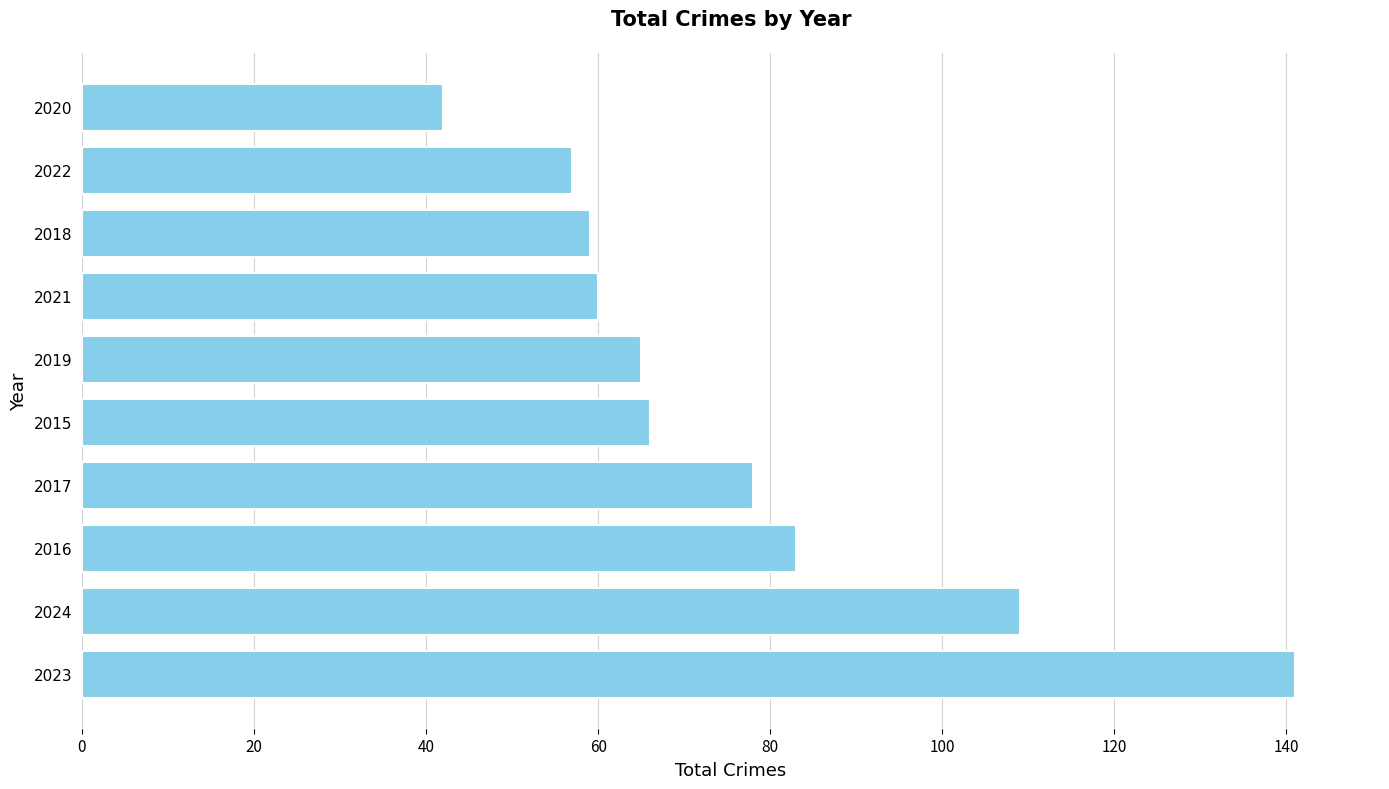

Which has a higher value, 2018 or 2024?

2024